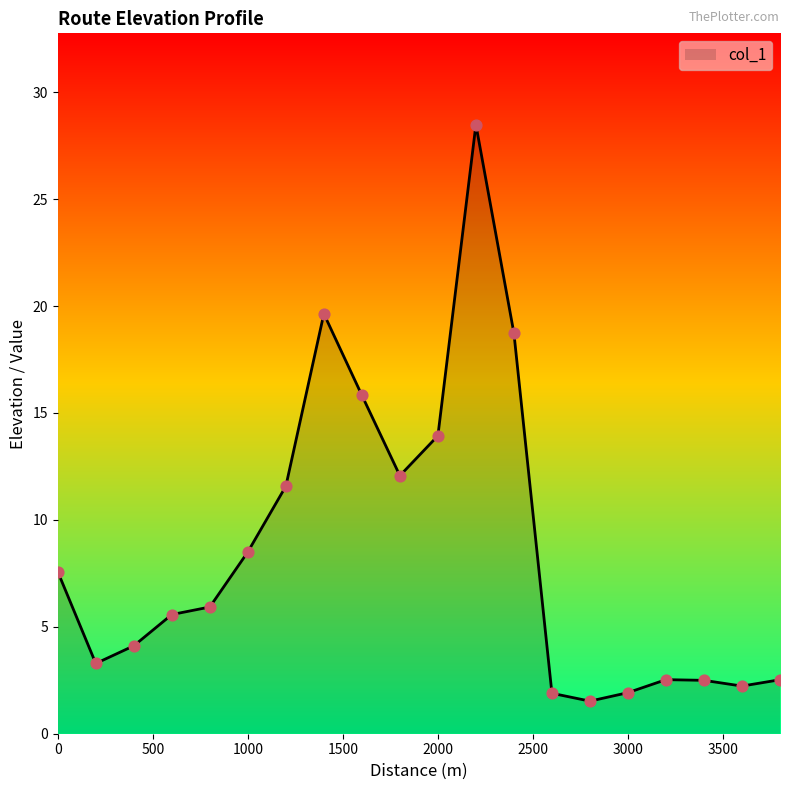

What is the minimum value shown in the chart?

1.5